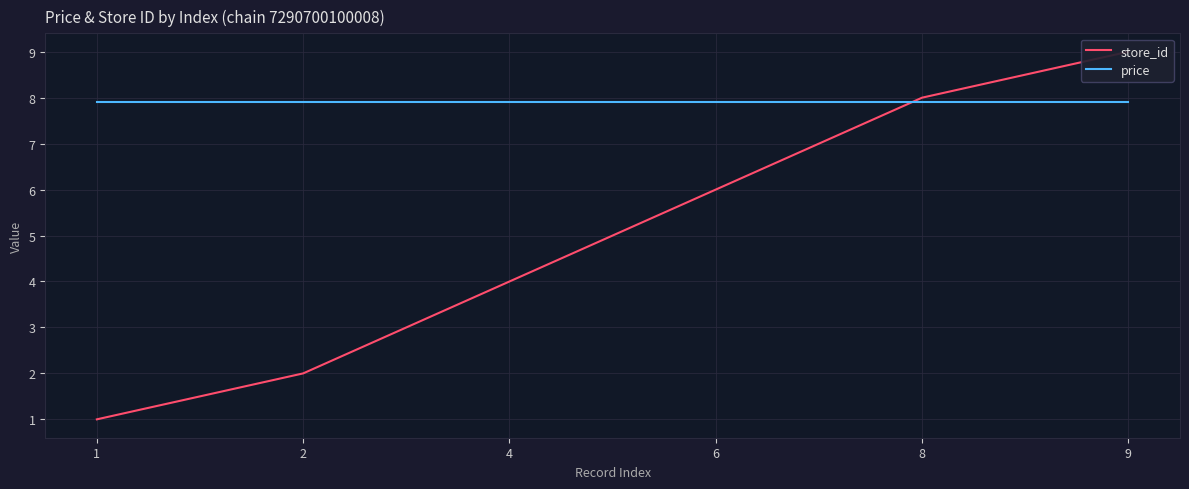

What is the total value across all series at 8?

15.9